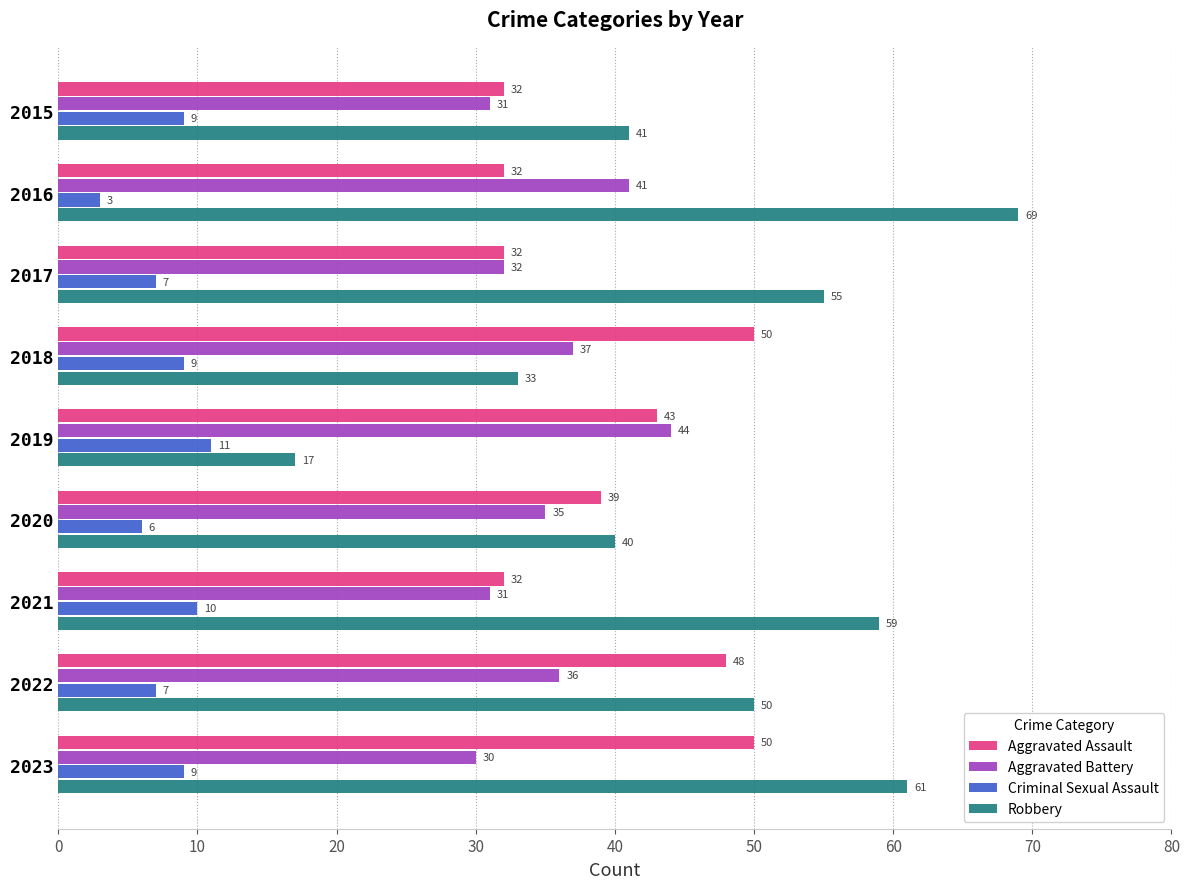

Count the Criminal Sexual Assault values in the range 7 to 9.

5